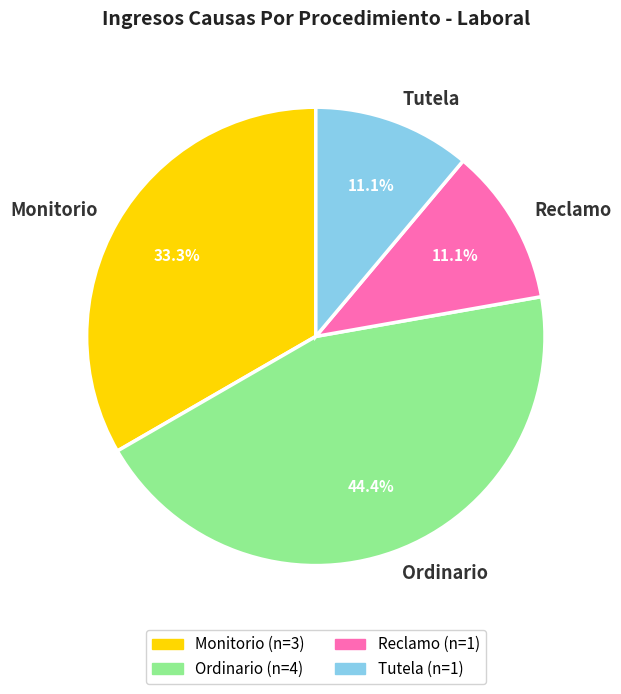

How many slices are in this pie chart?

4